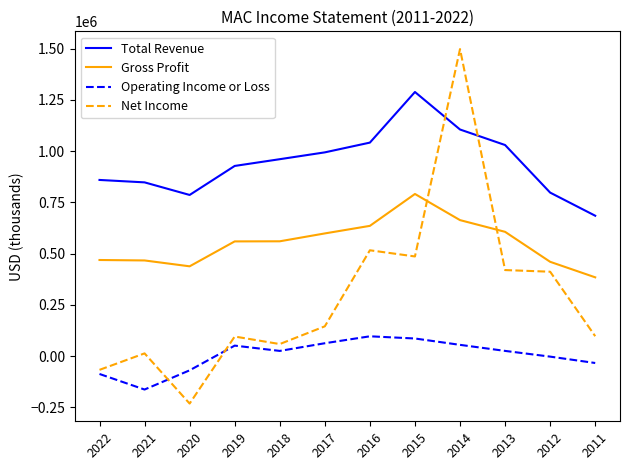

Which label corresponds to the largest value in the chart?

2014